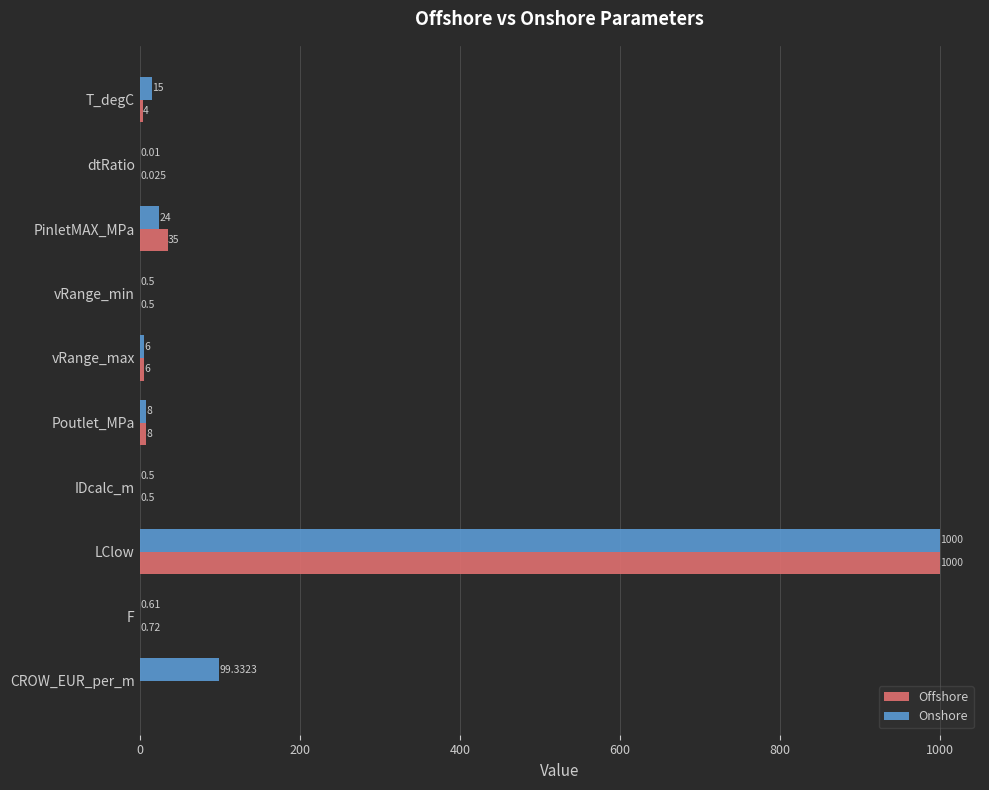

What is the average value of the Offshore series?

105.5